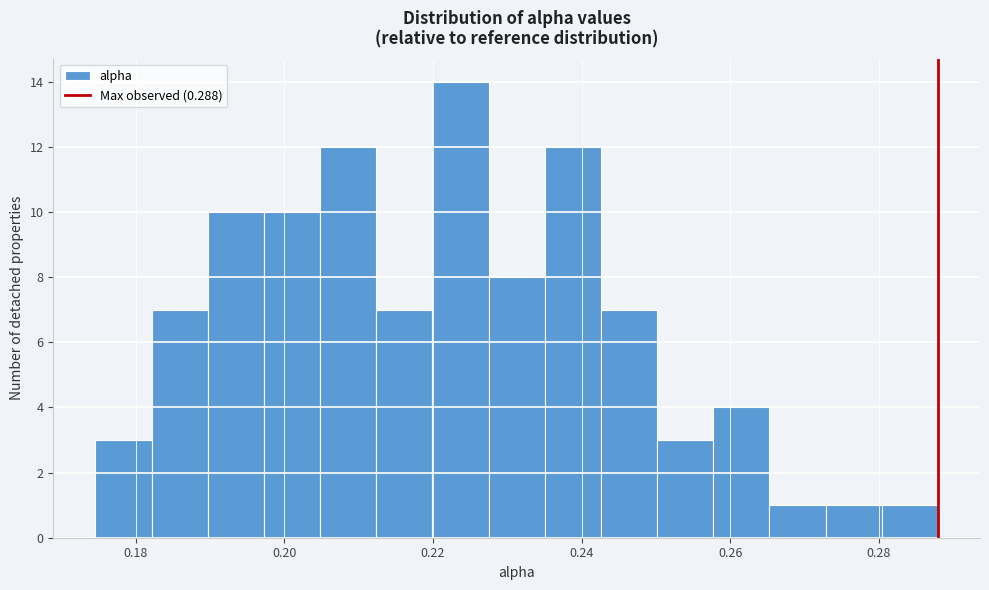

Read against the x-axis, roughly where is the centre of the tallest bar?

0.224